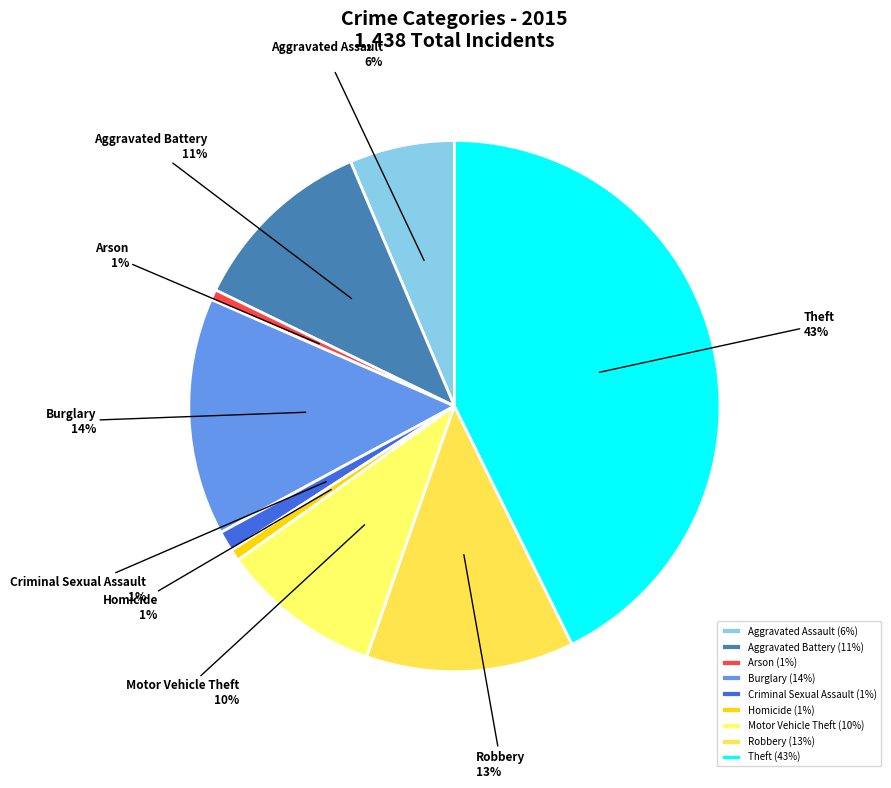

What percentage is the Motor Vehicle Theft slice, to the nearest percent?

10%